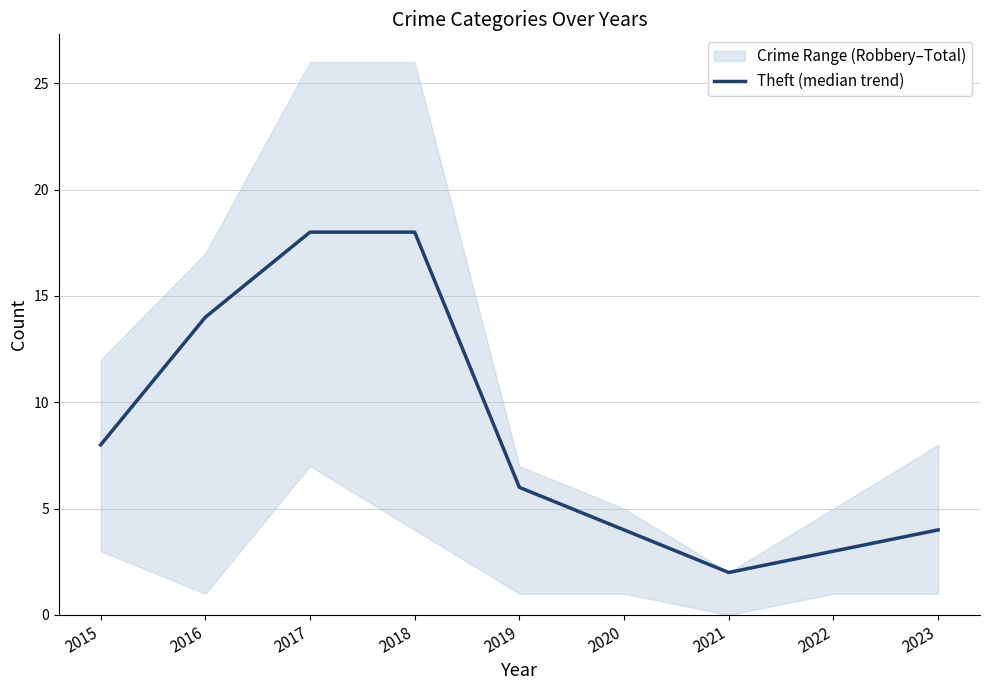

The value at 2016 is 22. True or false?

False